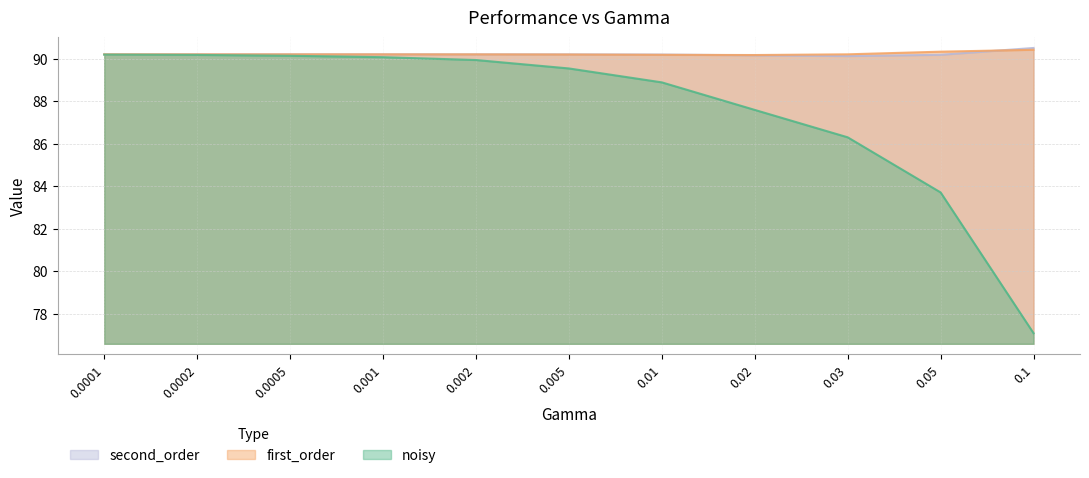

The value of second_order at 0.1 is 57.2. True or false?

False